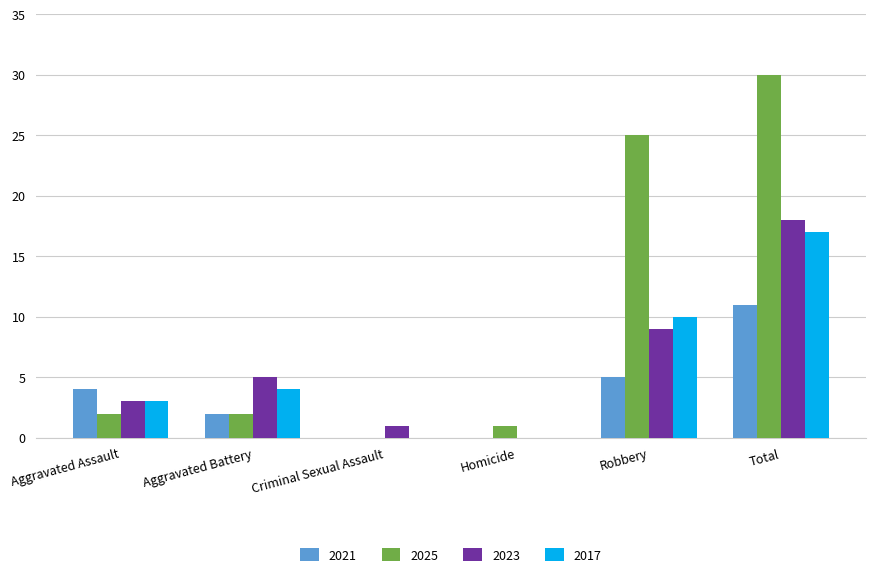

True or false: 2017 has a value of 11 at Criminal Sexual Assault.

False